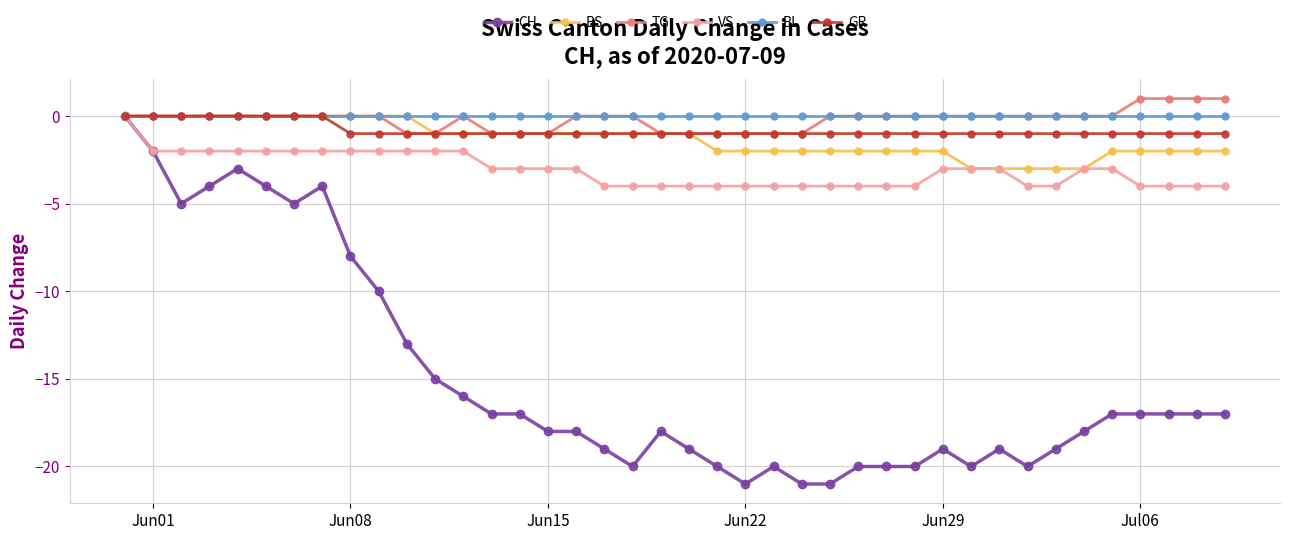

What is the minimum value for CH?

-21